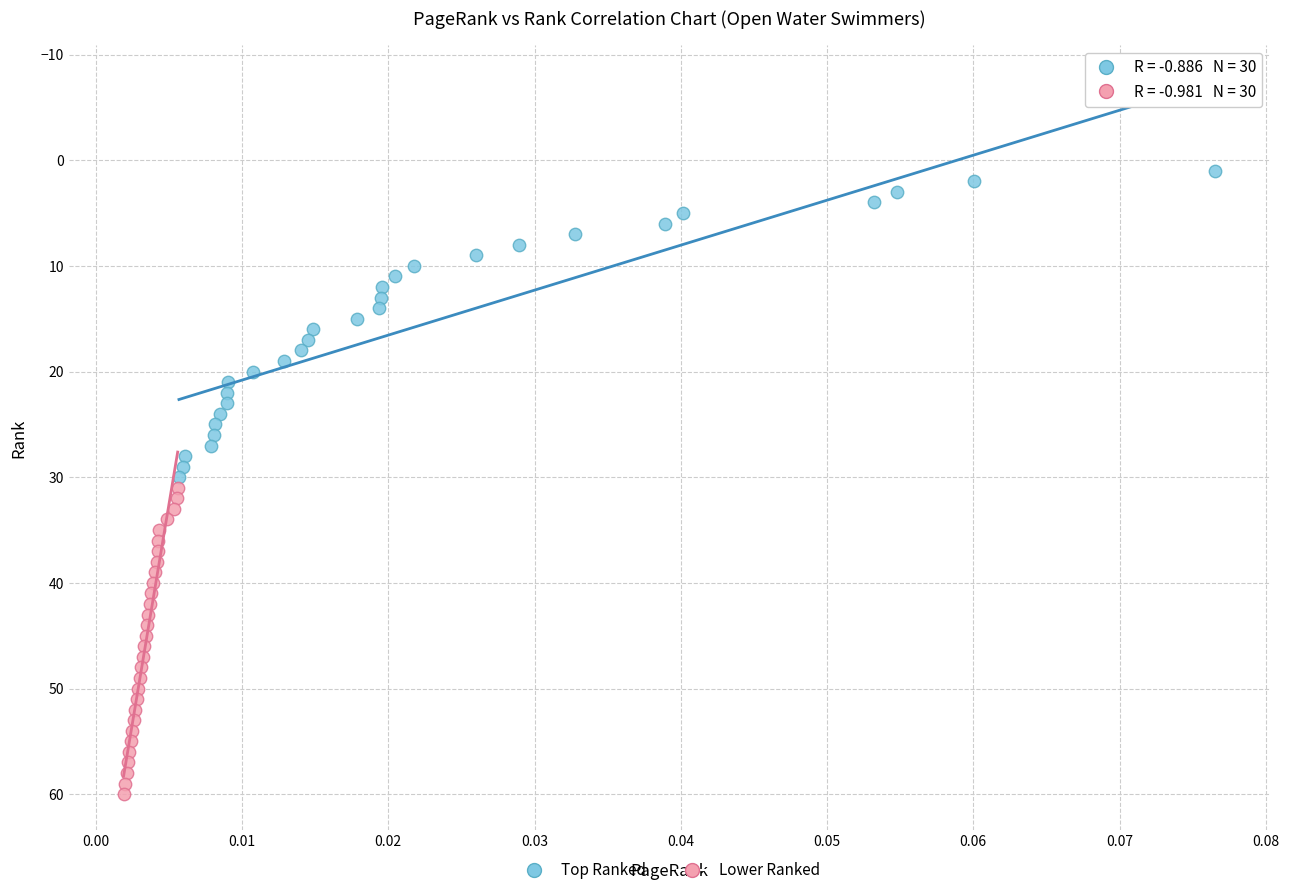

Which series contains the highest Y value?

Lower Ranked